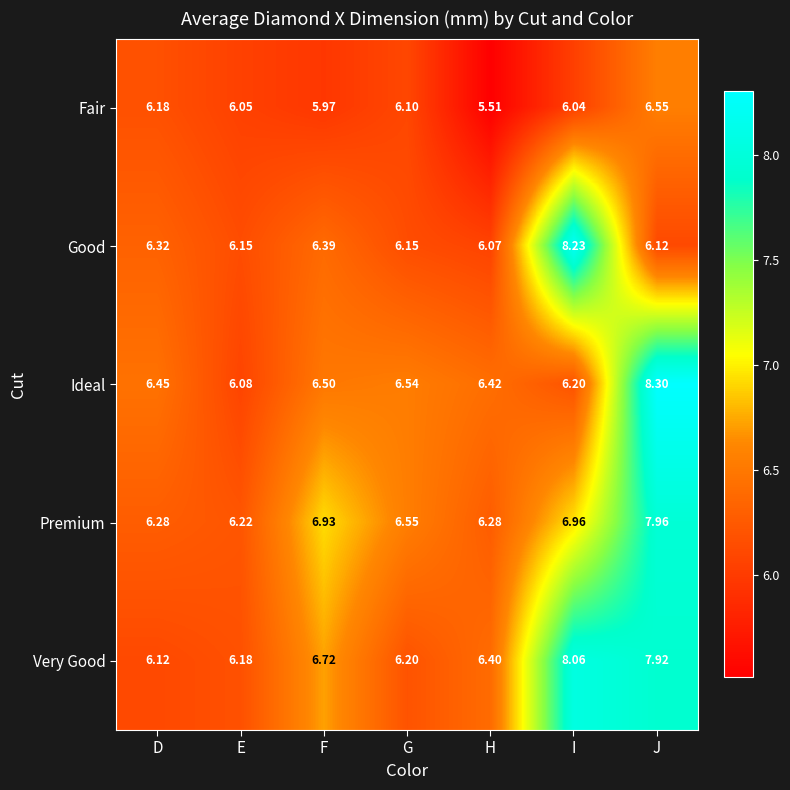

Which category has the lowest value across all series?

H